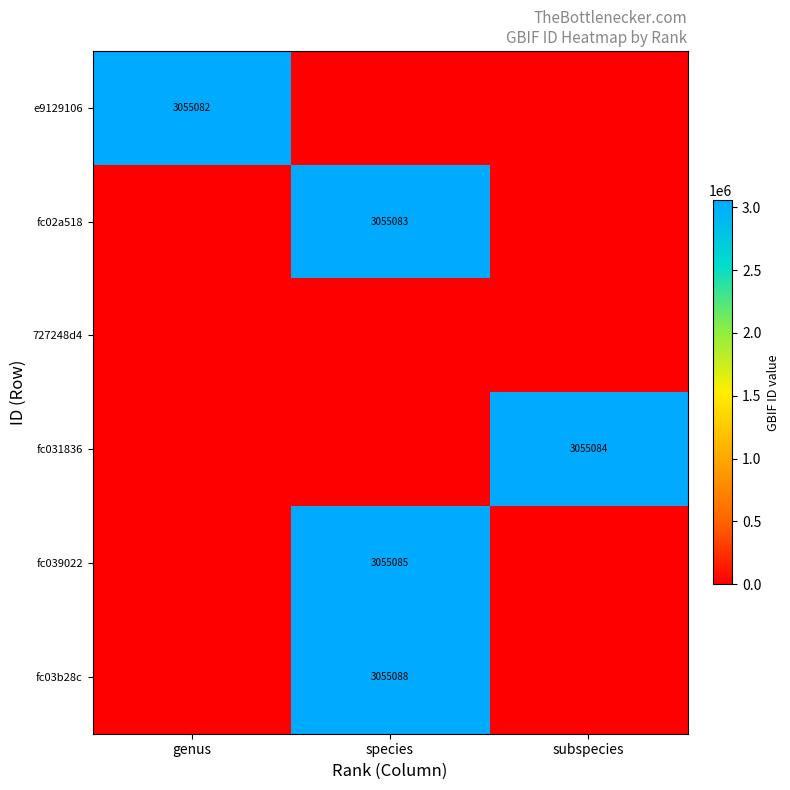

True or false: fc02a518 has a value of 3055083 at species.

True